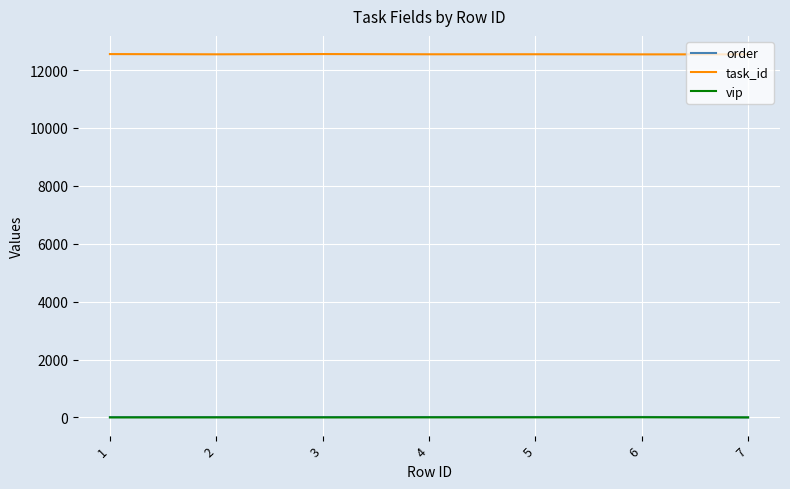

What are all the series names shown in the legend?

order, task_id, vip